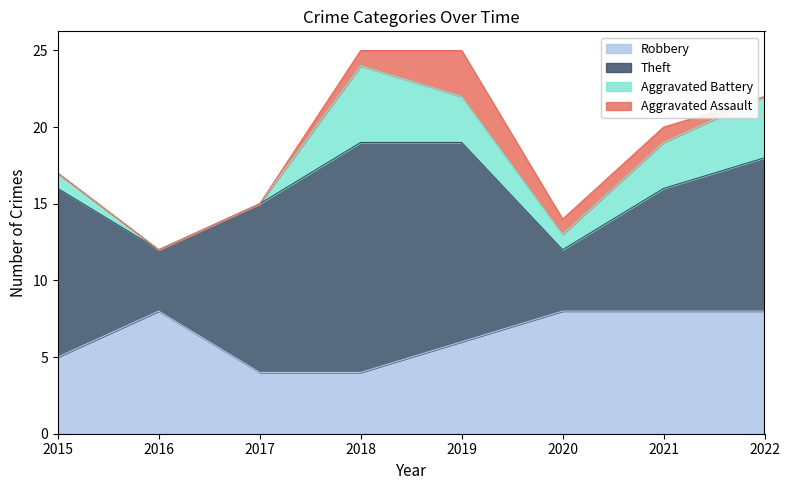

Reading right to left, transcribe all the data shown in this chart.

Robbery: 2022=8	2021=8	2020=8	2019=6	2018=4	2017=4	2016=8	2015=5
Theft: 2022=10	2021=8	2020=4	2019=13	2018=15	2017=11	2016=4	2015=11
Aggravated Battery: 2022=4	2021=3	2020=1	2019=3	2018=5	2017=0	2016=0	2015=1
Aggravated Assault: 2022=0	2021=1	2020=1	2019=3	2018=1	2017=0	2016=0	2015=0